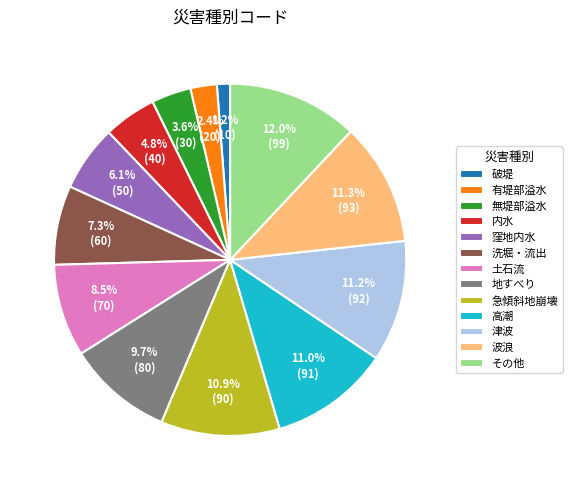

What is the smallest slice in the pie chart?

破堤